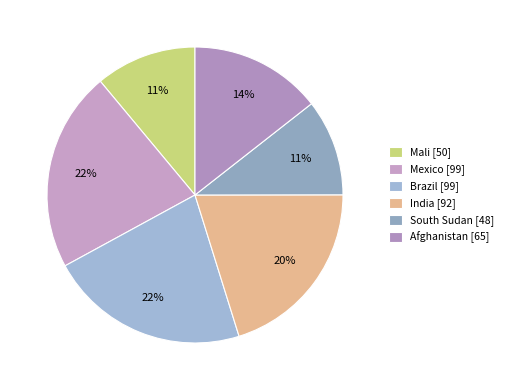

What portion of the pie excludes South Sudan?

89.4%